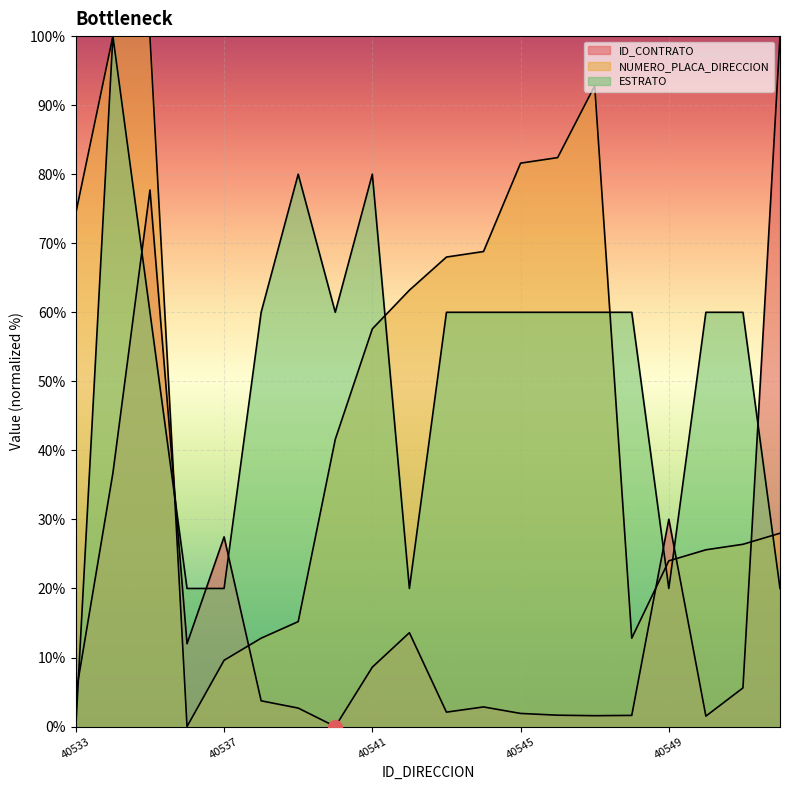

Is it true that ID_CONTRATO equals 77.7 at 40535?

True